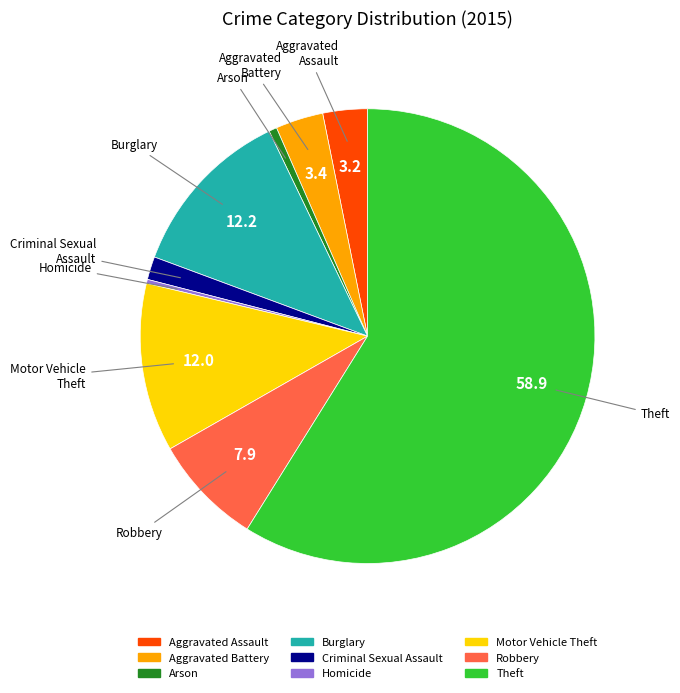

Is it true that Homicide is 14% of the pie?

False